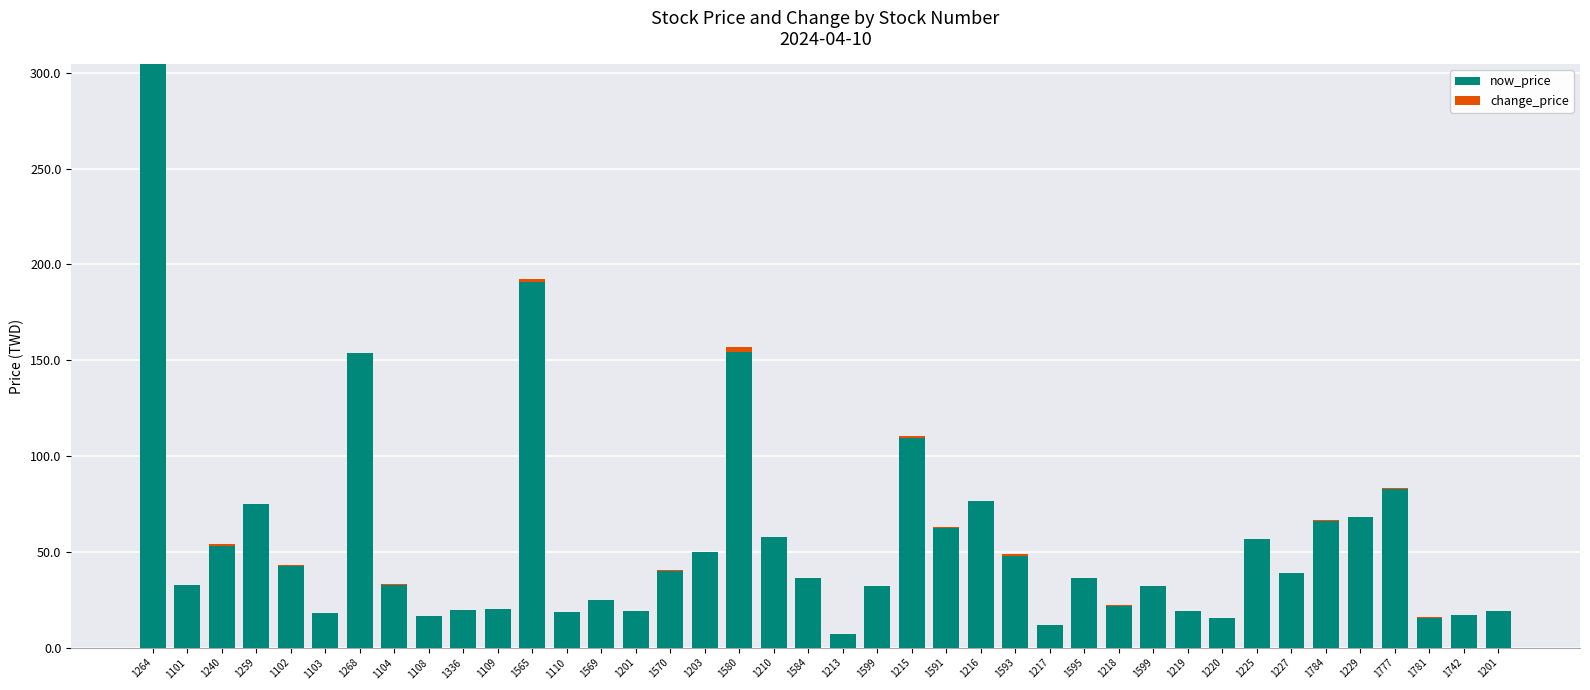

At 1103, list the series in order from largest to smallest.

now_price, change_price